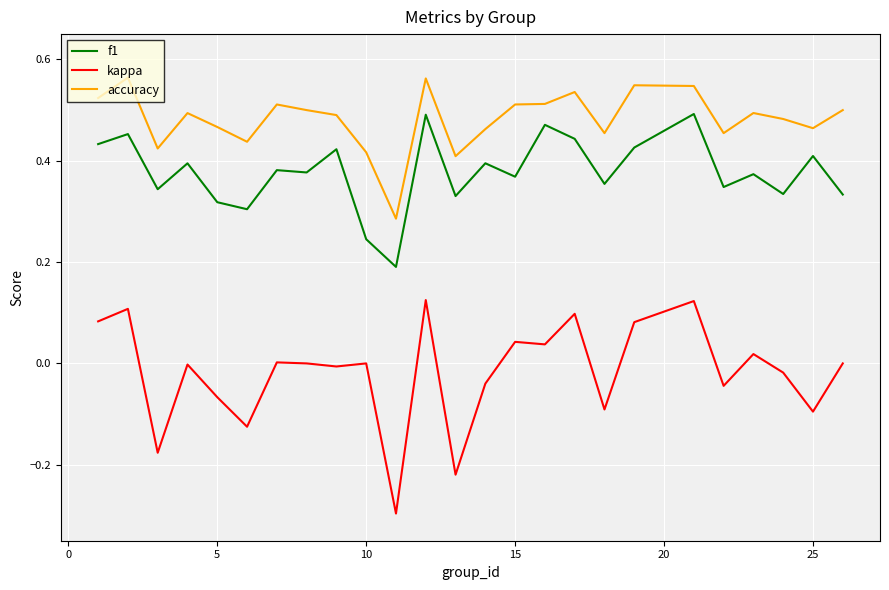

Count the number of categories in the chart.

25